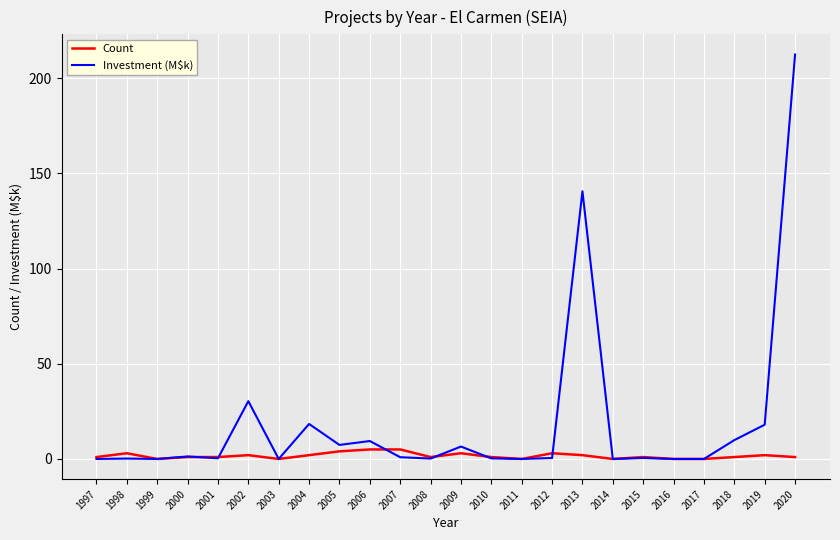

Which series ends up on top after the final intersection of Count and Investment (M$k)?

Investment (M$k)